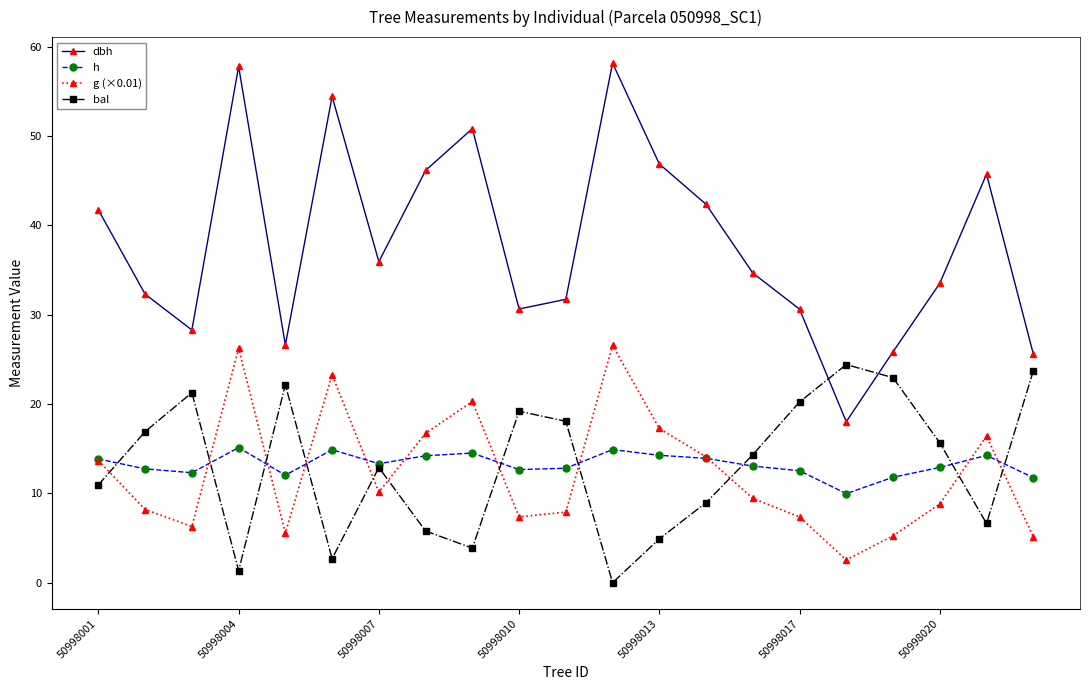

After their last crossing, which series has the higher values: bal or dbh?

dbh